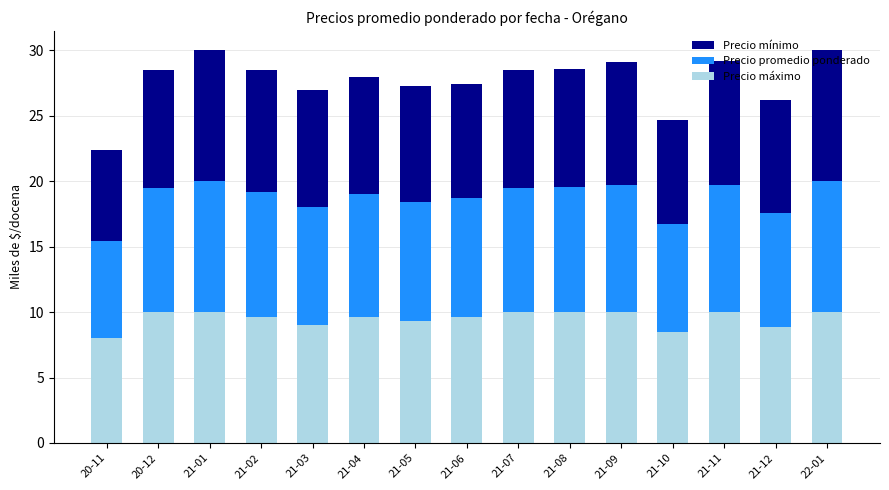

How many bars are there in total?

15